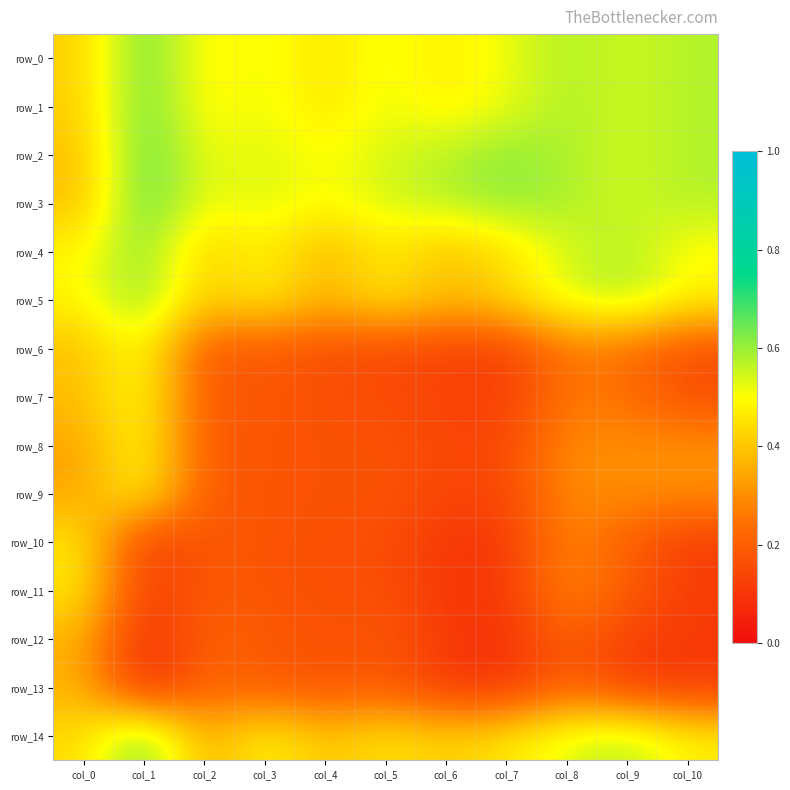

True or false: row_3 has a value of 0.6 at col_8.

True